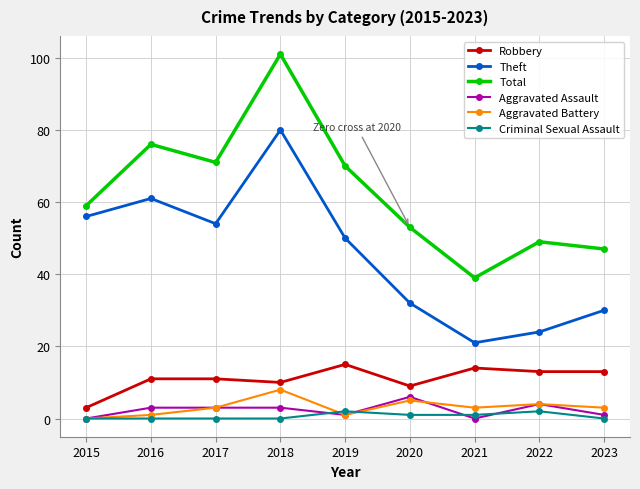

List the series in order of their peak value, highest first.

Total, Theft, Robbery, Aggravated Battery, Aggravated Assault, Criminal Sexual Assault